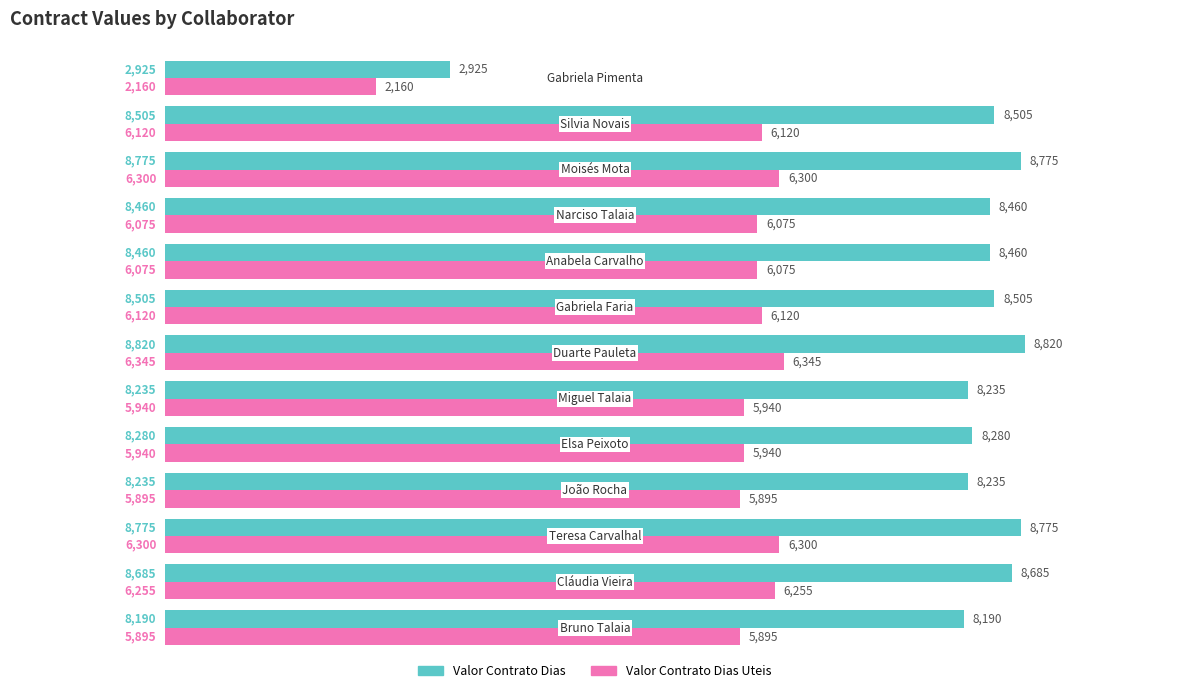

Which series has the largest range (max minus min)?

Valor Contrato Dias